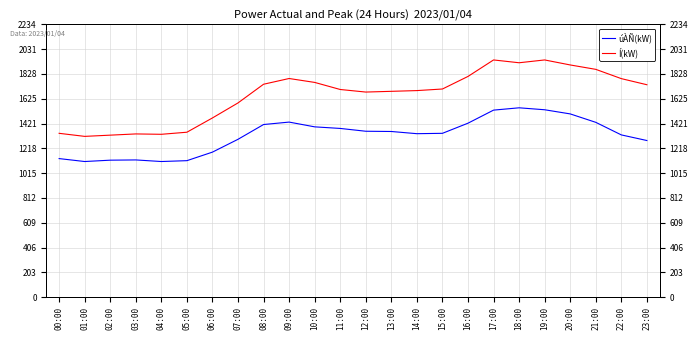

Reading left to right, transcribe all the data shown in this chart.

úÀÑ(kW): 1135	1111	1122	1124	1111	1118	1188	1293	1414	1434	1395	1382	1359	1357	1339	1342	1425	1532	1551	1535	1501	1432	1329	1283
Í(kW): 1342	1317	1327	1337	1334	1351	1468	1591	1744	1791	1759	1701	1680	1686	1692	1705	1808	1943	1920	1943	1902	1866	1790	1740